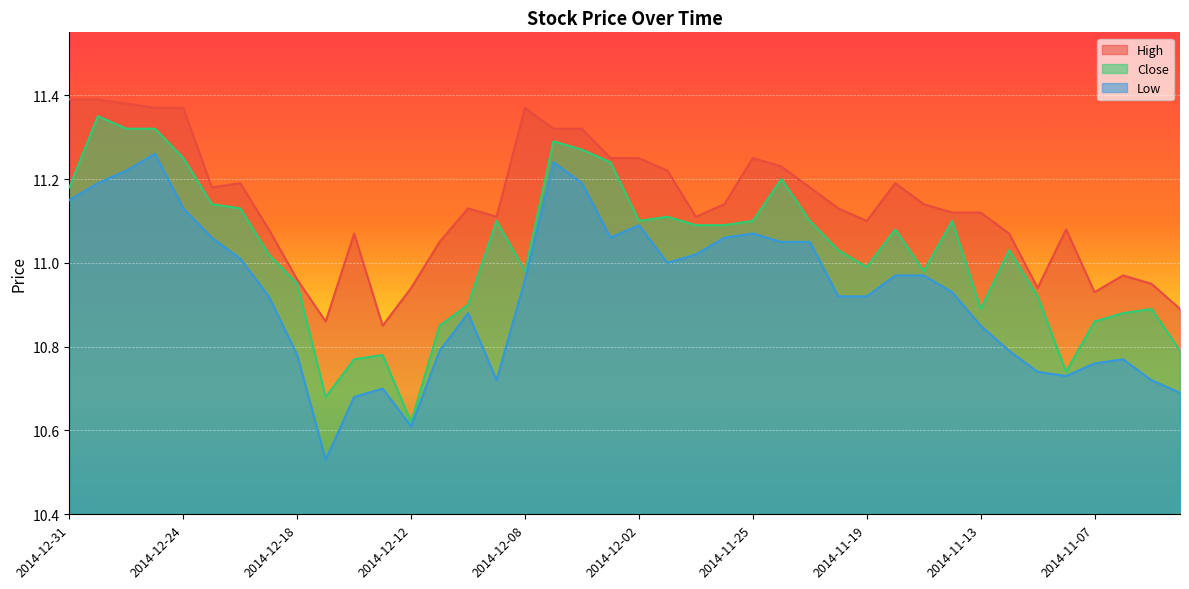

What is the sum of all Close values?

441.1